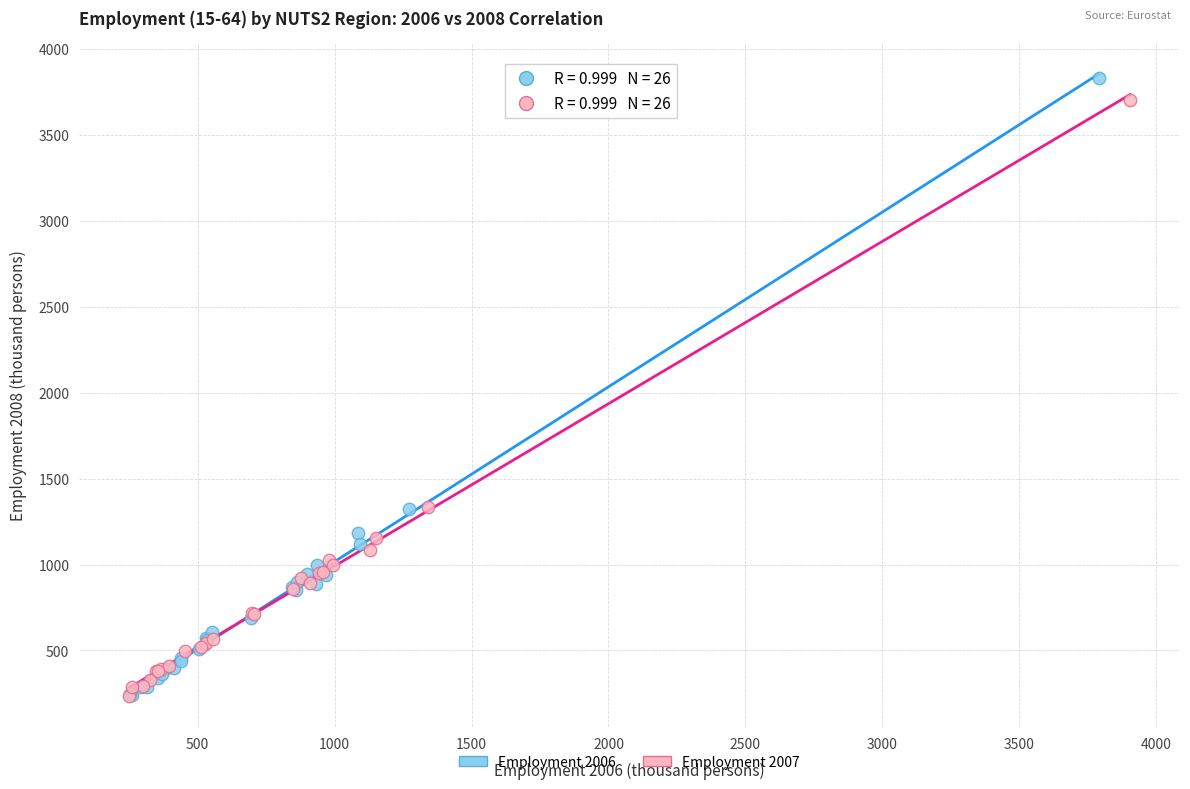

What are all the series names shown in the legend?

Employment 2006, Employment 2007